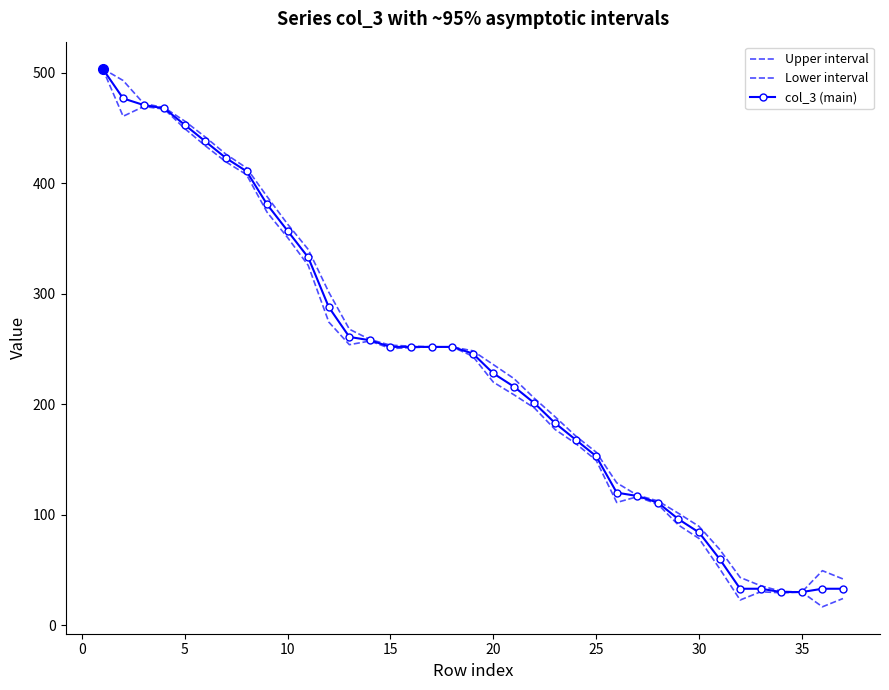

What is the difference between the second highest and second lowest values in the Upper interval series?

462.5